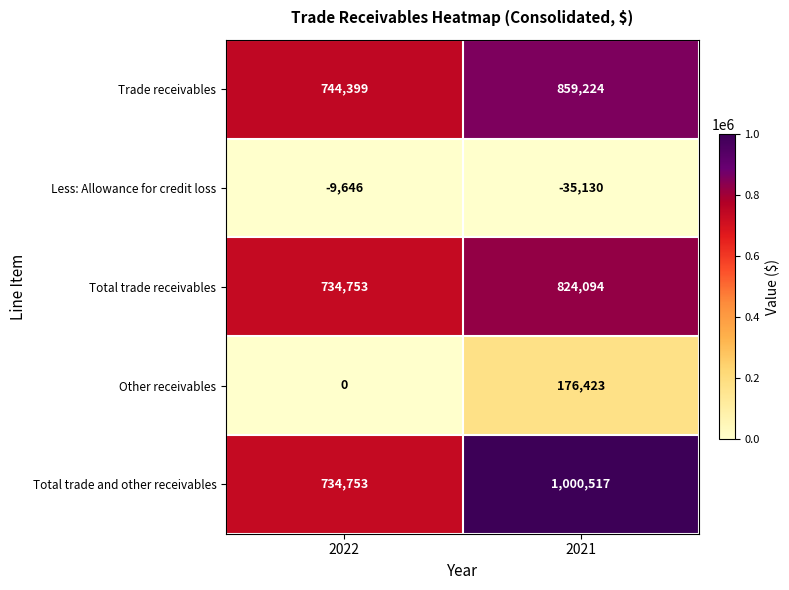

True or false: Other receivables has a value of 0 at 2022.

True